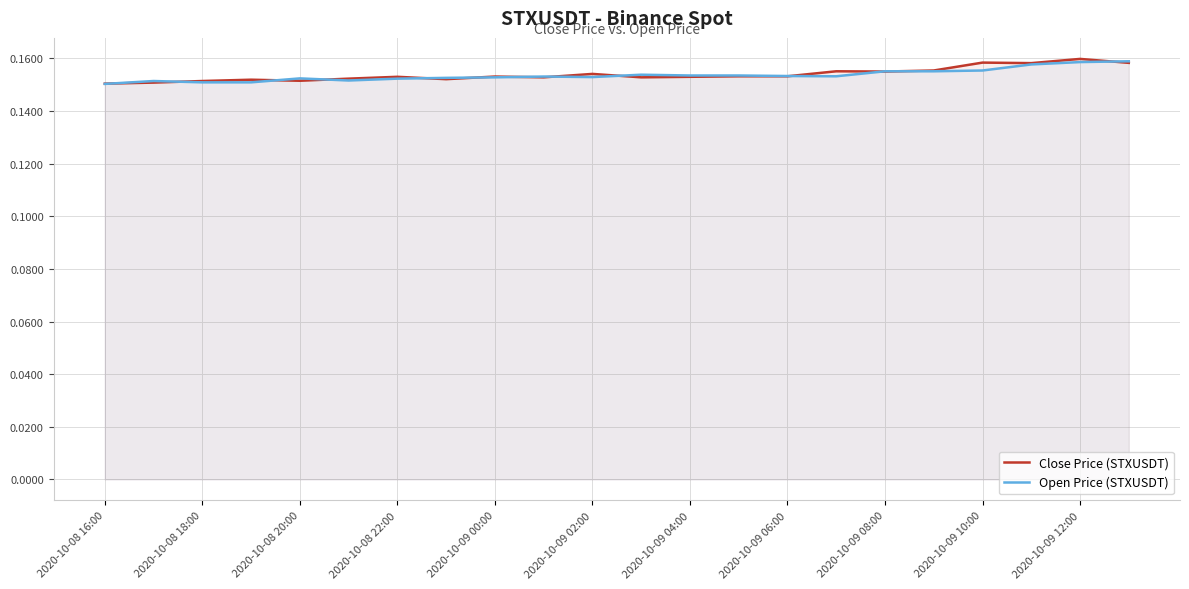

Reading left to right, list all the values displayed in this chart.

Close Price (STXUSDT): 0.2	0.2	0.2	0.2	0.2	0.2	0.2	0.2	0.2	0.2	0.2	0.2	0.2	0.2	0.2	0.2	0.2	0.2	0.2	0.2	0.2	0.2
Open Price (STXUSDT): 0.2	0.2	0.2	0.2	0.2	0.2	0.2	0.2	0.2	0.2	0.2	0.2	0.2	0.2	0.2	0.2	0.2	0.2	0.2	0.2	0.2	0.2